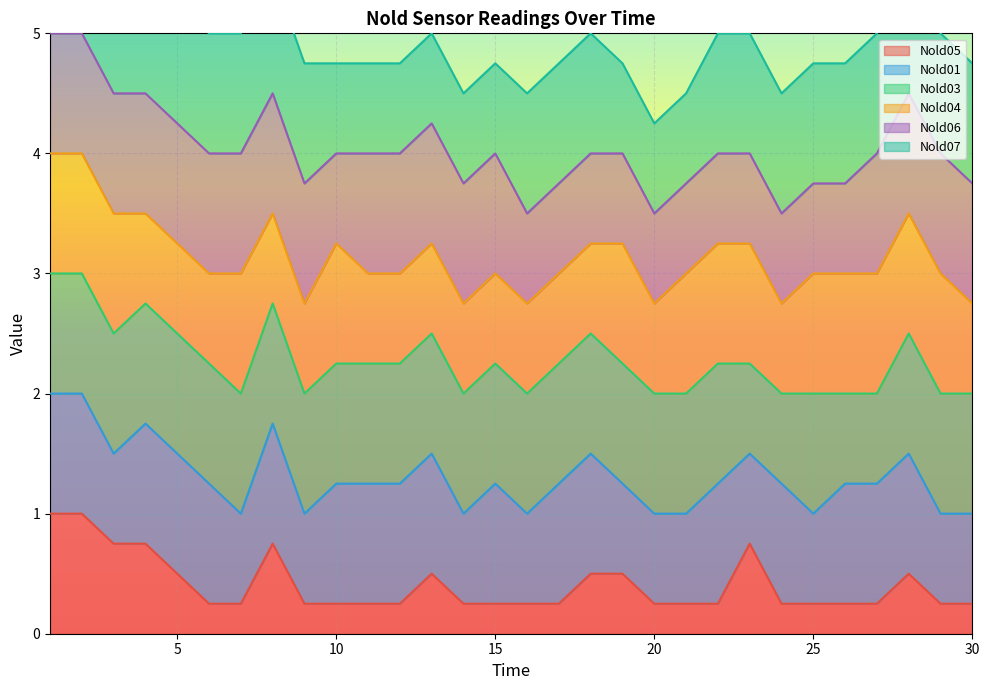

Is it true that Nold03 equals 6 at 17?

False